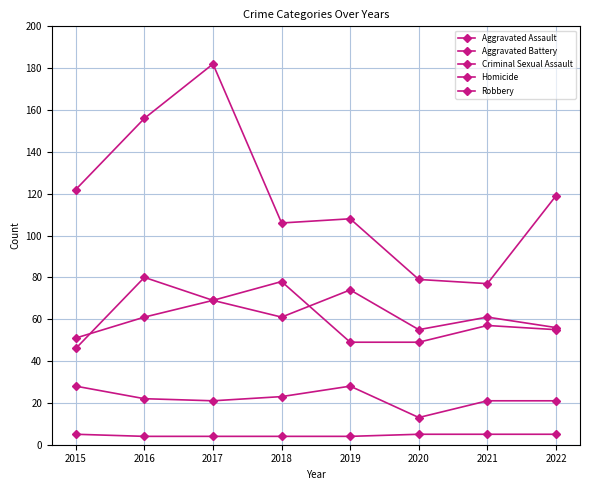

Between 2018 and 2015, which is larger?

2018